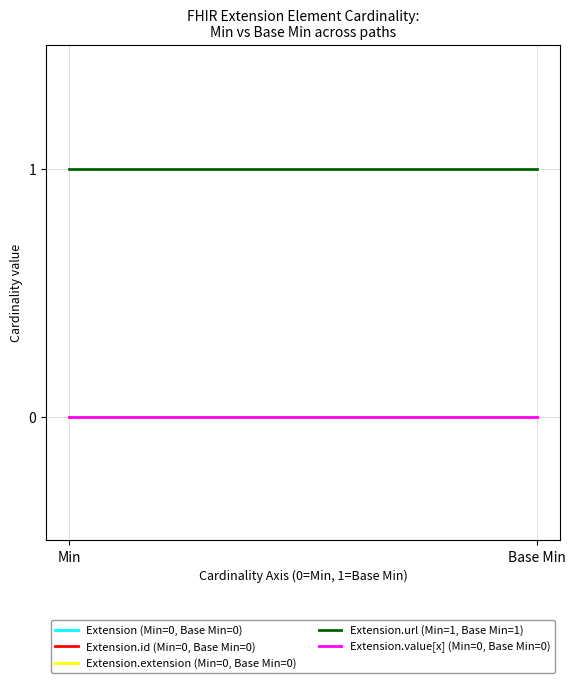

How many lines are shown in the chart?

5